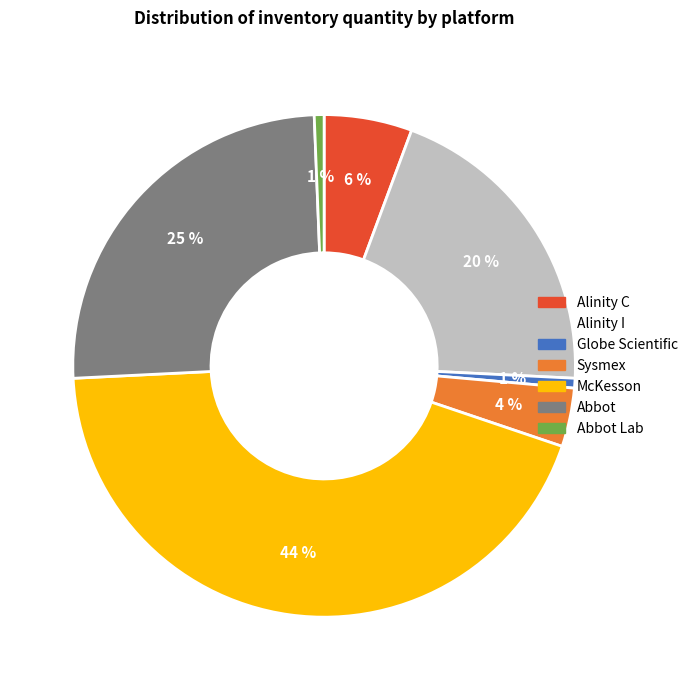

To the nearest percent, what is the average slice percentage?

14%